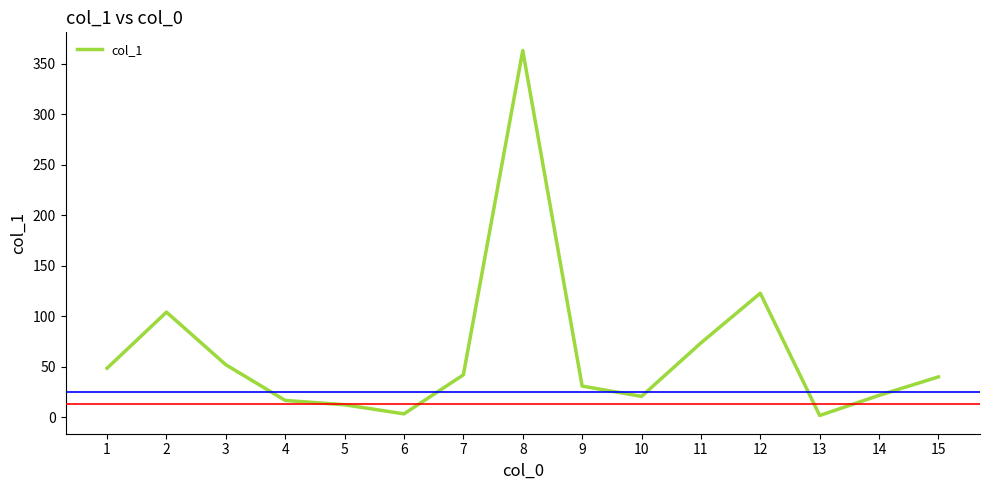

At which category does the data reach its first local peak?

2